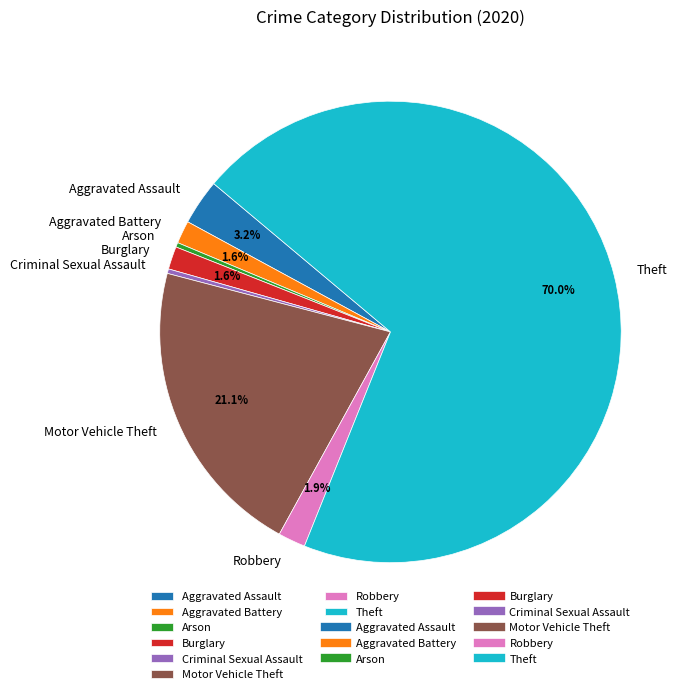

Which has a higher value, Motor Vehicle Theft or Theft?

Theft